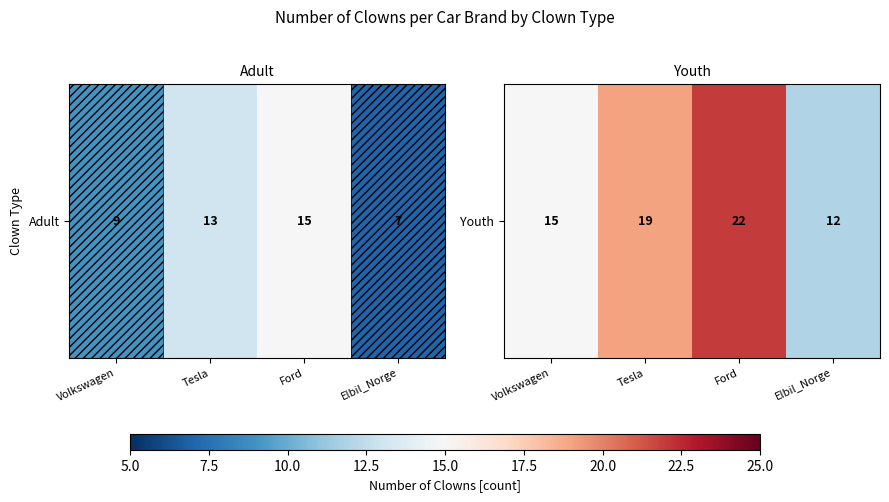

The value at Tesla is 19. True or false?

True